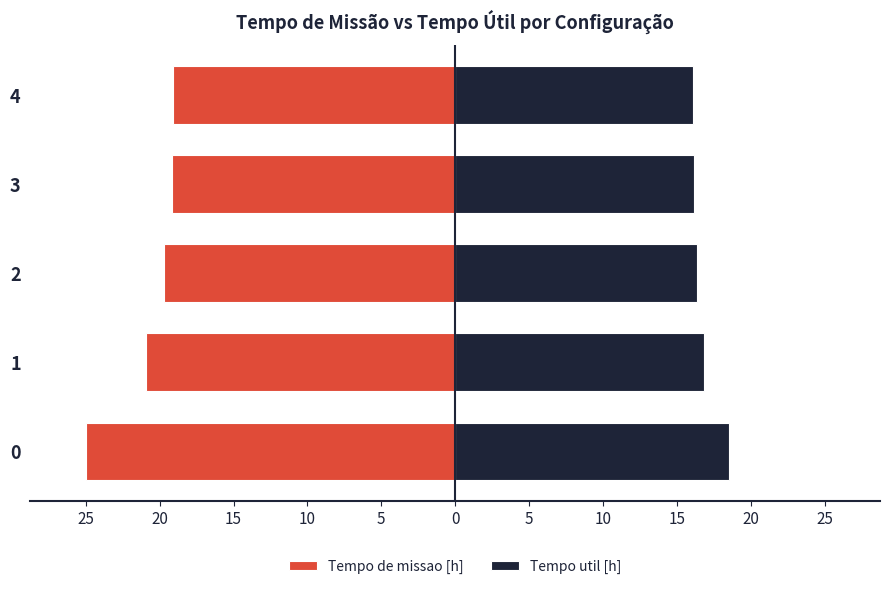

What is the sum of all Tempo de missao [h] values?

-103.8